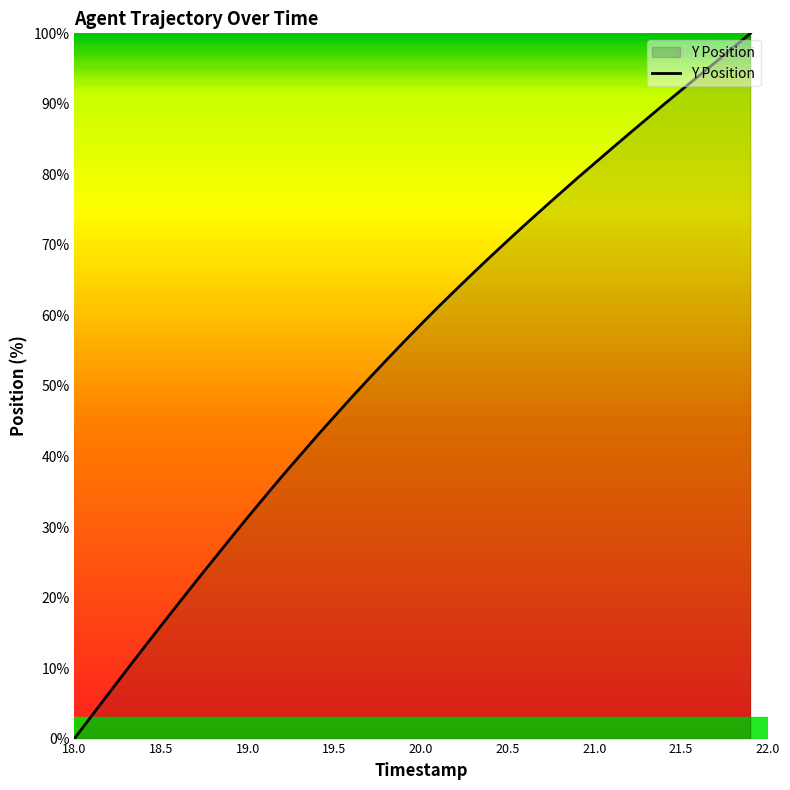

What is the greatest value displayed?

100.0